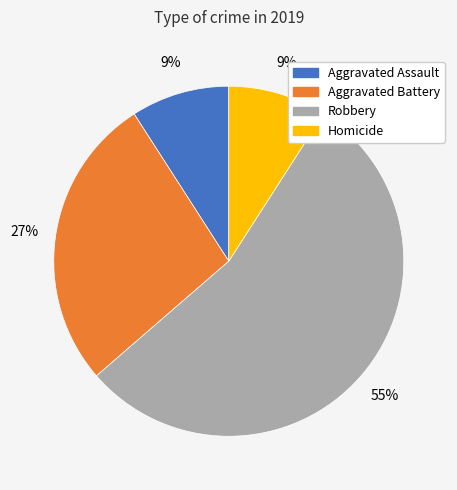

Which category has the biggest portion of the pie?

Robbery